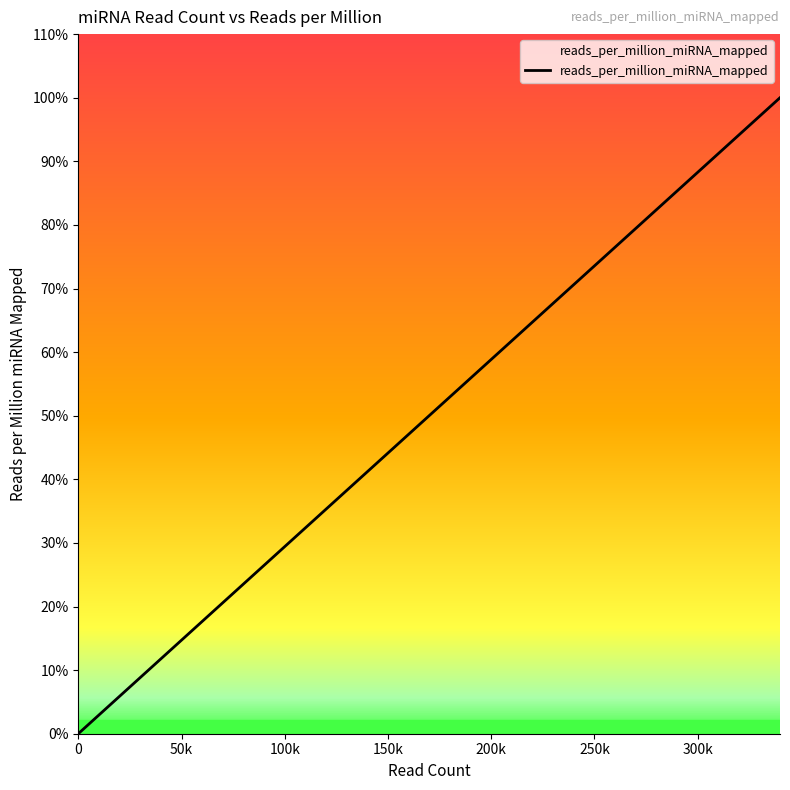

The value at 8 is 2400.4. True or false?

False